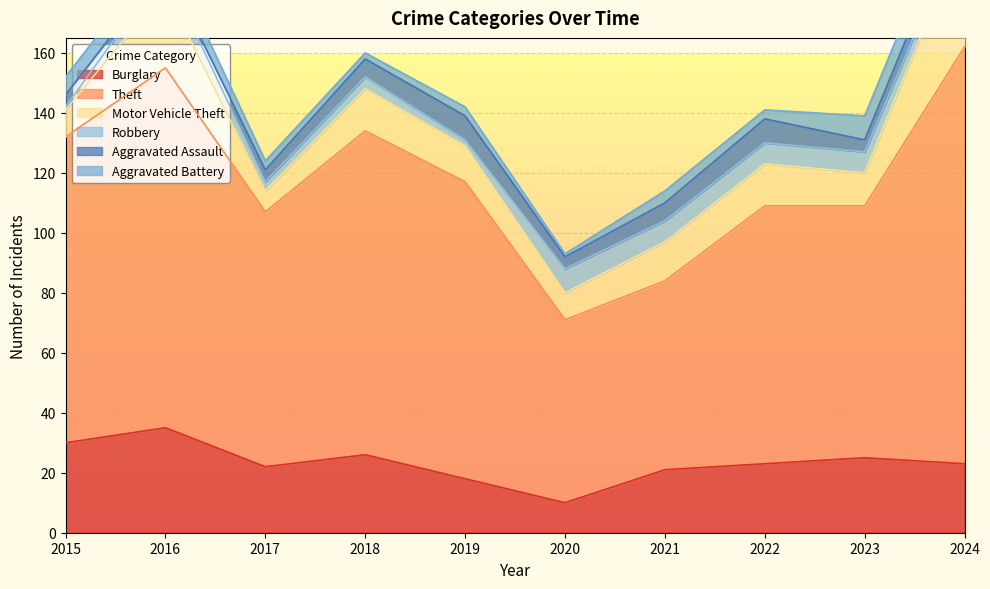

What is the value of the Aggravated Battery point at the 9th from the left?

8